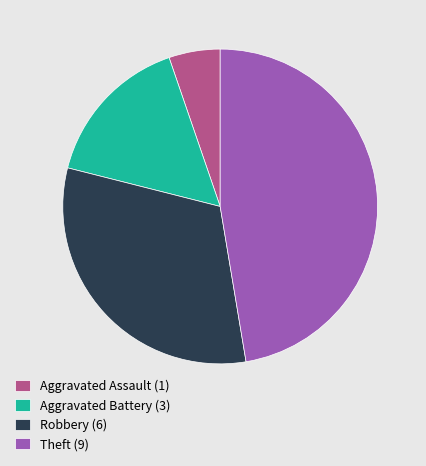

Is it true that Aggravated Battery (3) is 16% of the pie?

True